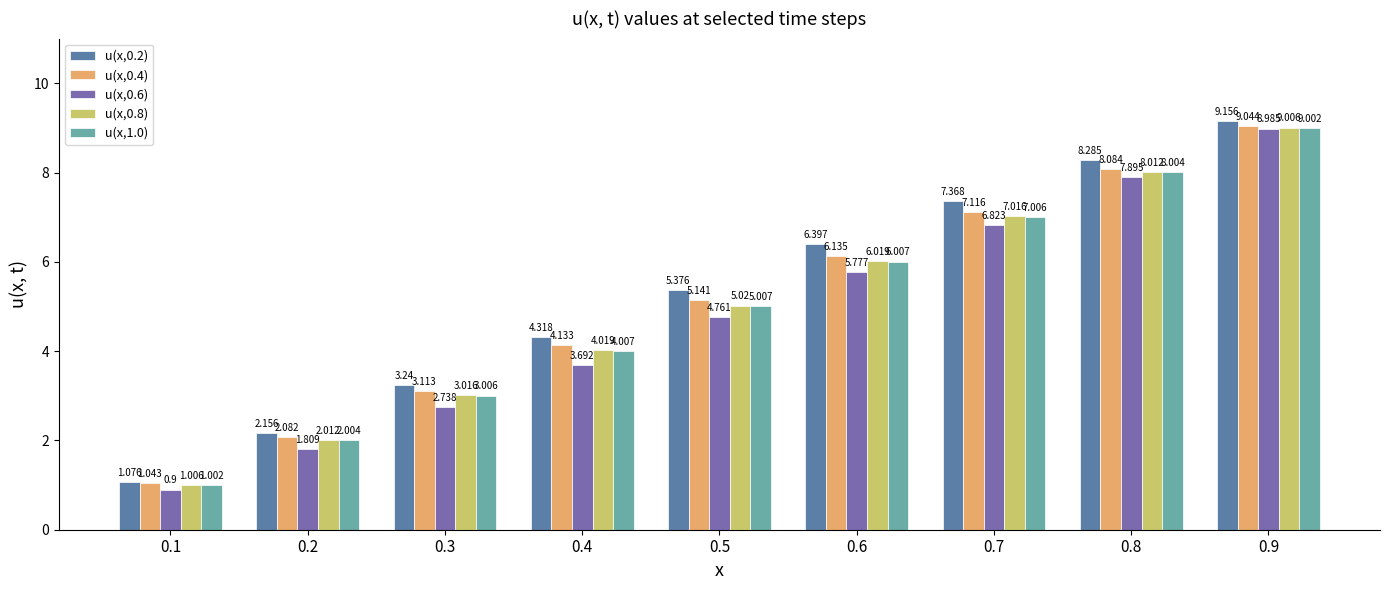

Reading left to right, extract all data points from this chart.

u(x,0.2): 0.1=1.1	0.2=2.2	0.3=3.2	0.4=4.3	0.5=5.4	0.6=6.4	0.7=7.4	0.8=8.3	0.9=9.2
u(x,0.4): 0.1=1.0	0.2=2.1	0.3=3.1	0.4=4.1	0.5=5.1	0.6=6.1	0.7=7.1	0.8=8.1	0.9=9.0
u(x,0.6): 0.1=0.9	0.2=1.8	0.3=2.7	0.4=3.7	0.5=4.8	0.6=5.8	0.7=6.8	0.8=7.9	0.9=9.0
u(x,0.8): 0.1=1.0	0.2=2.0	0.3=3.0	0.4=4.0	0.5=5.0	0.6=6.0	0.7=7.0	0.8=8.0	0.9=9.0
u(x,1.0): 0.1=1.0	0.2=2.0	0.3=3.0	0.4=4.0	0.5=5.0	0.6=6.0	0.7=7.0	0.8=8.0	0.9=9.0